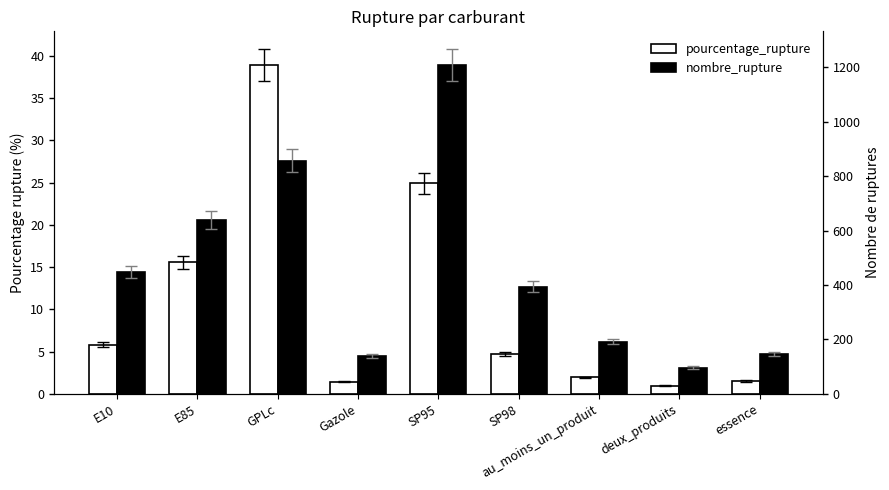

What is the label of the 3rd bar from the left?

GPLc